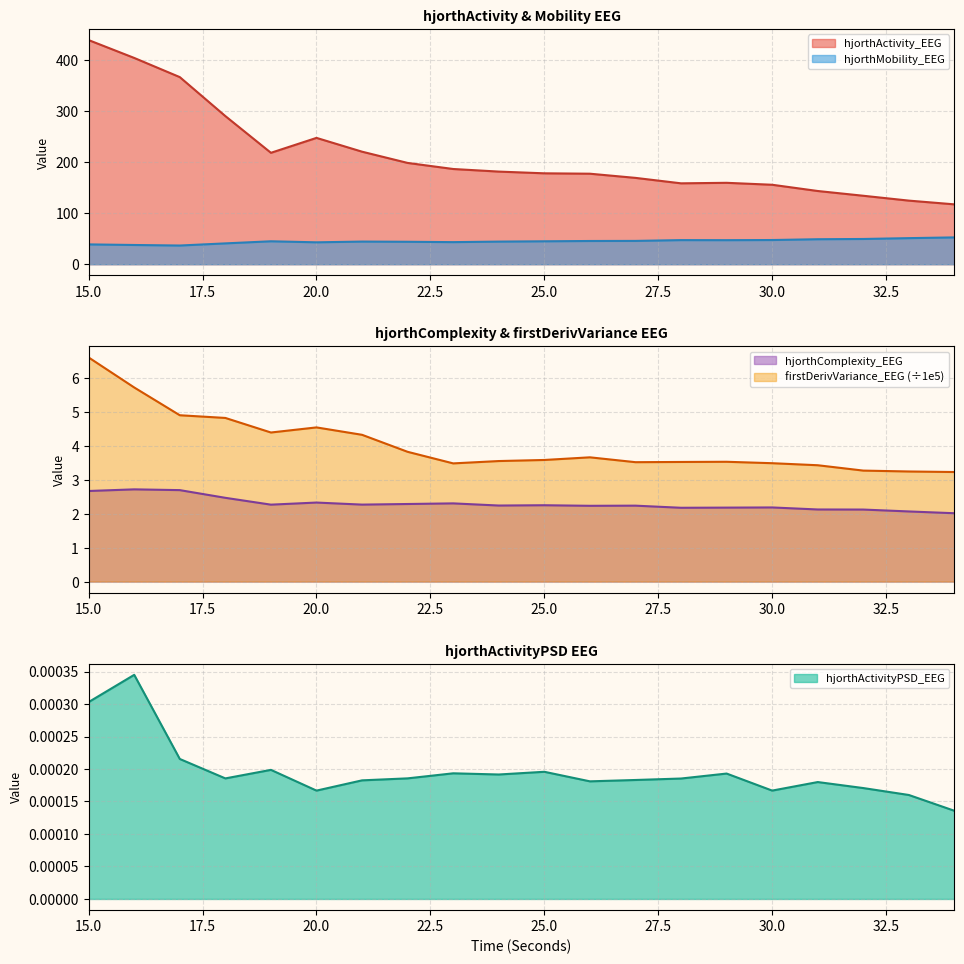

The firstDerivVariance_EEG series shows 3.2 at 34. True or false?

True